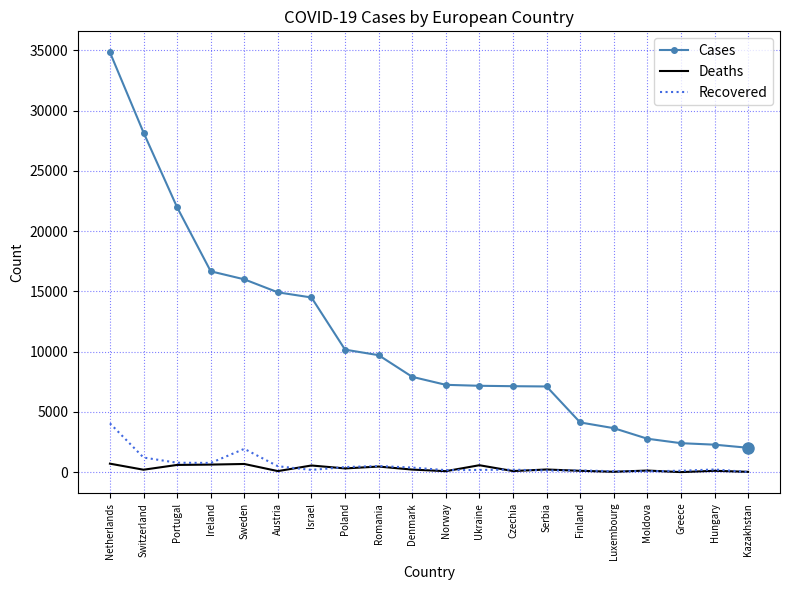

At which category is the sum across all series the highest?

Netherlands